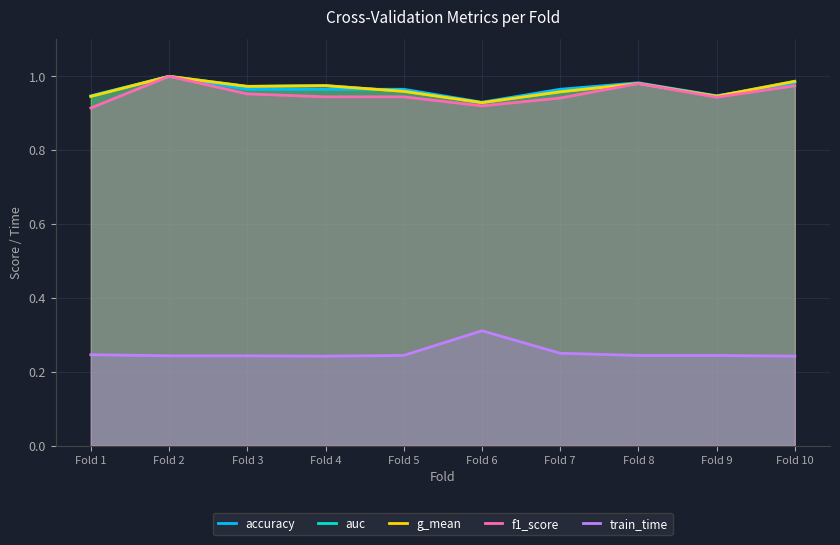

How many distinct data groups are displayed?

5